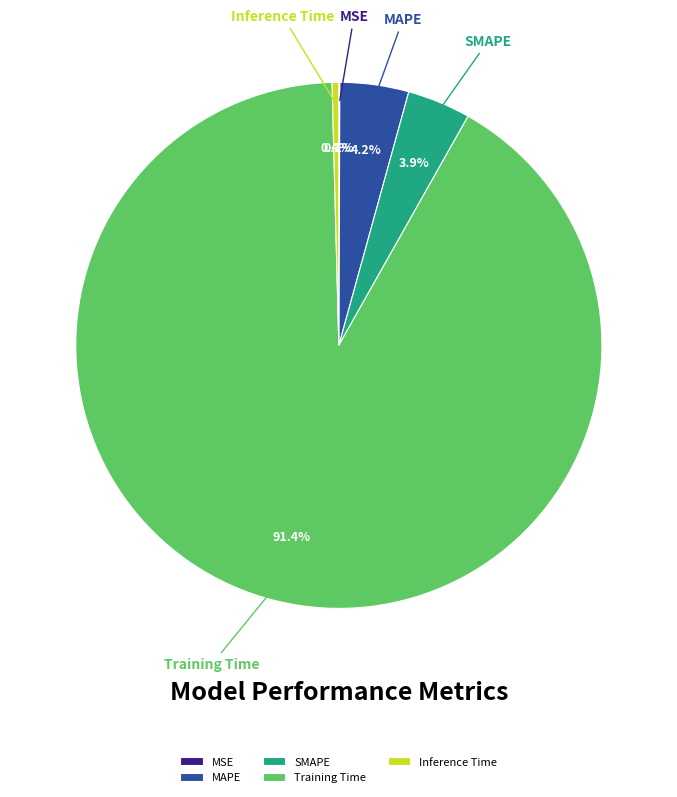

Do SMAPE and Inference Time together represent more than half of the pie?

No